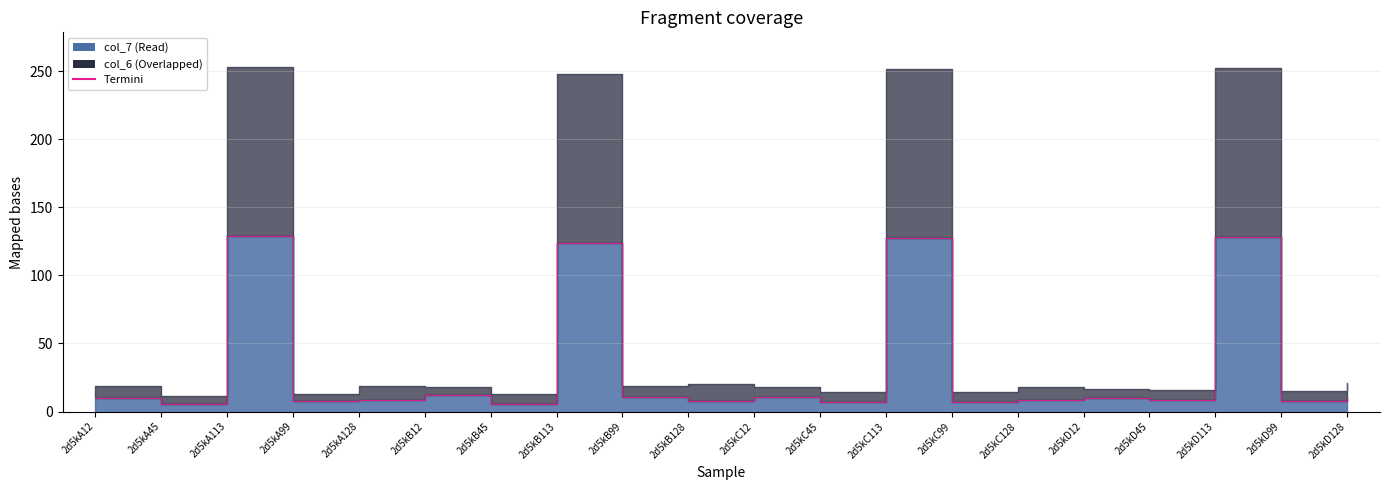

What is the label of the 8th point from the left?

2d5kB113